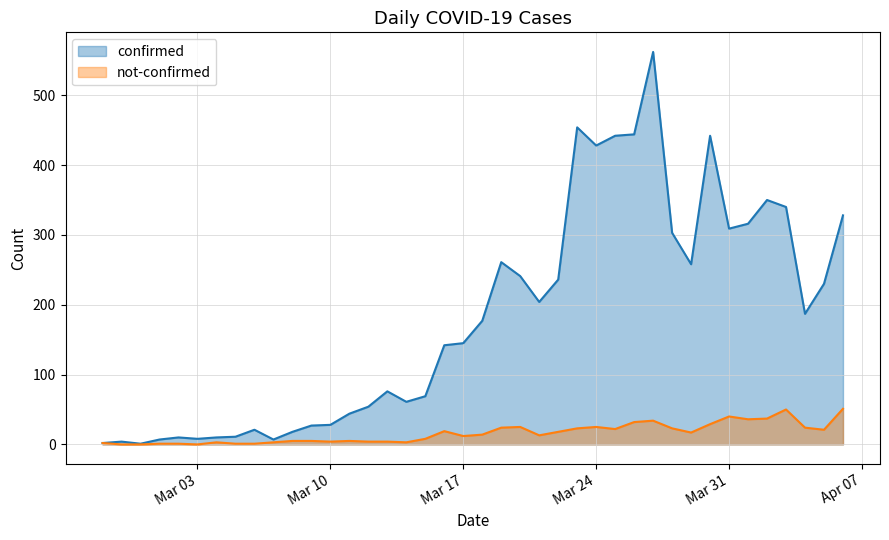

How many interior local peaks does the not-confirmed series have?

8